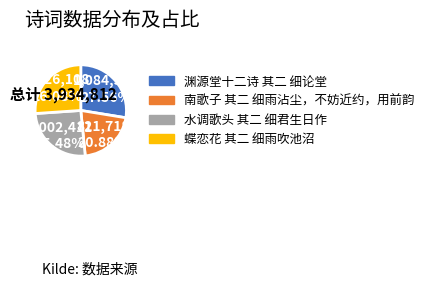

True or false: 渊源堂十二诗 其二 细论堂 accounts for 28% of the total.

True